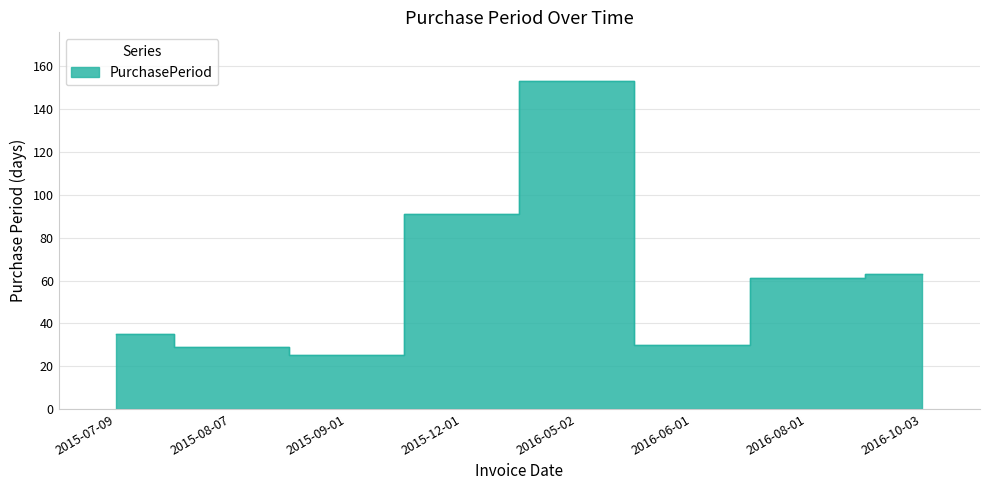

Reading left to right, what are all the values shown in this chart?

35	29	25	91	153	30	61	63